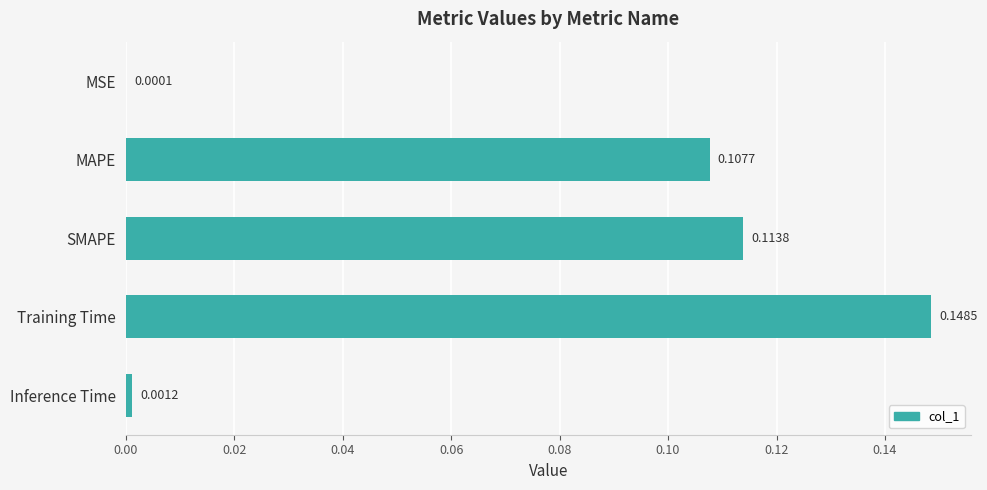

Between MAPE and Inference Time, which is larger?

MAPE